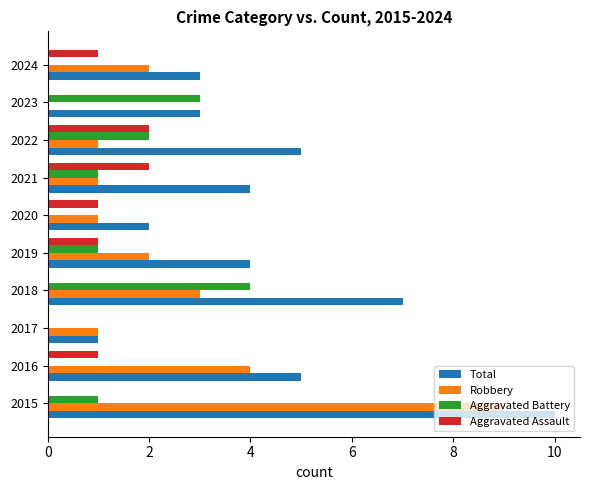

At which category is the sum across all series the highest?

2015